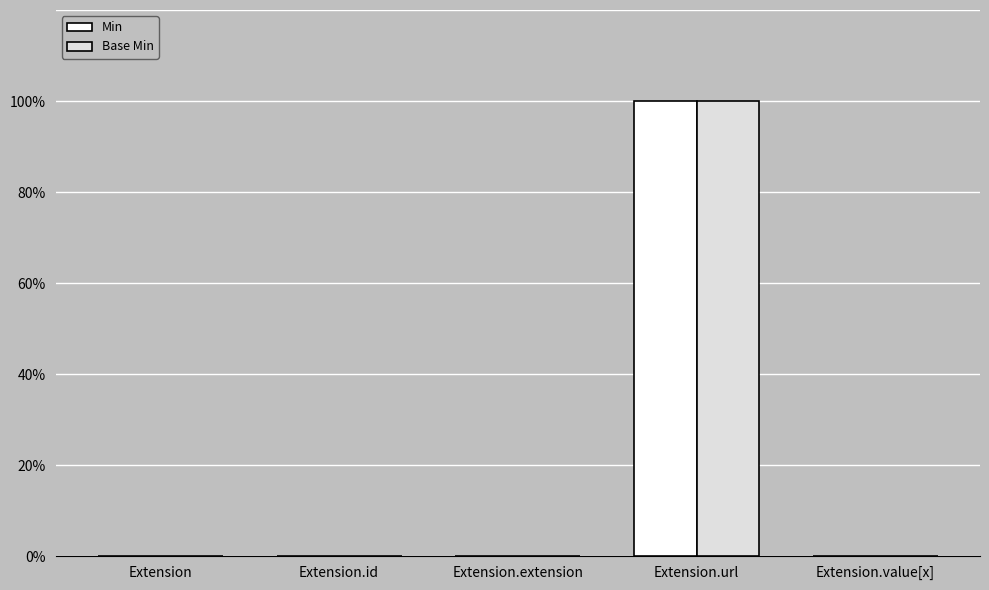

At which category is the sum across all series the highest?

Extension.url